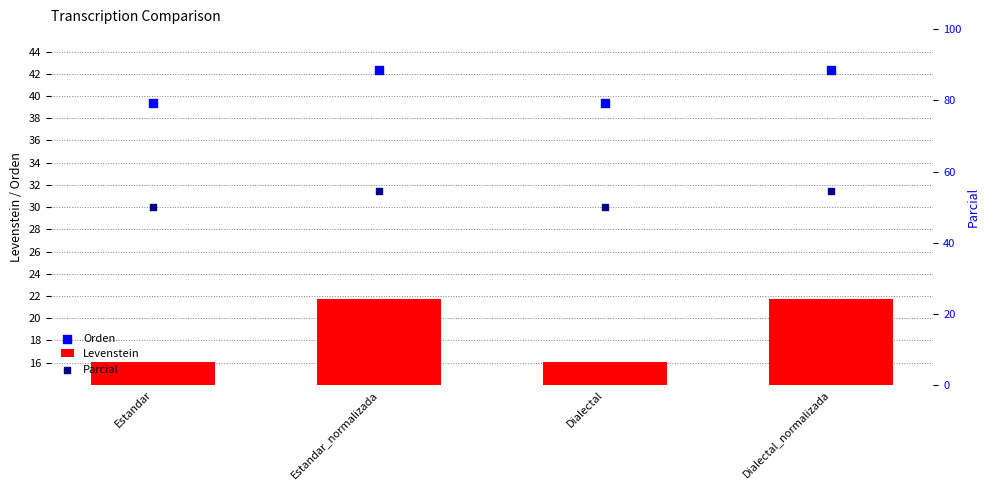

At how many categories does at least one series exceed 49?

4